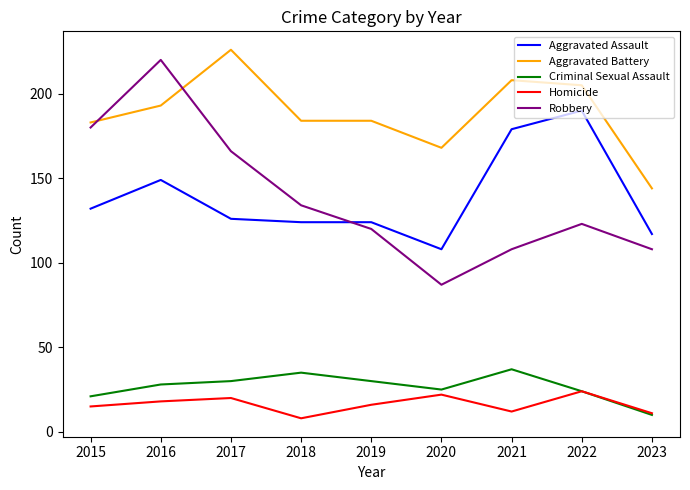

Is the value of Robbery at 2021 greater than the value of Aggravated Battery at 2020?

No